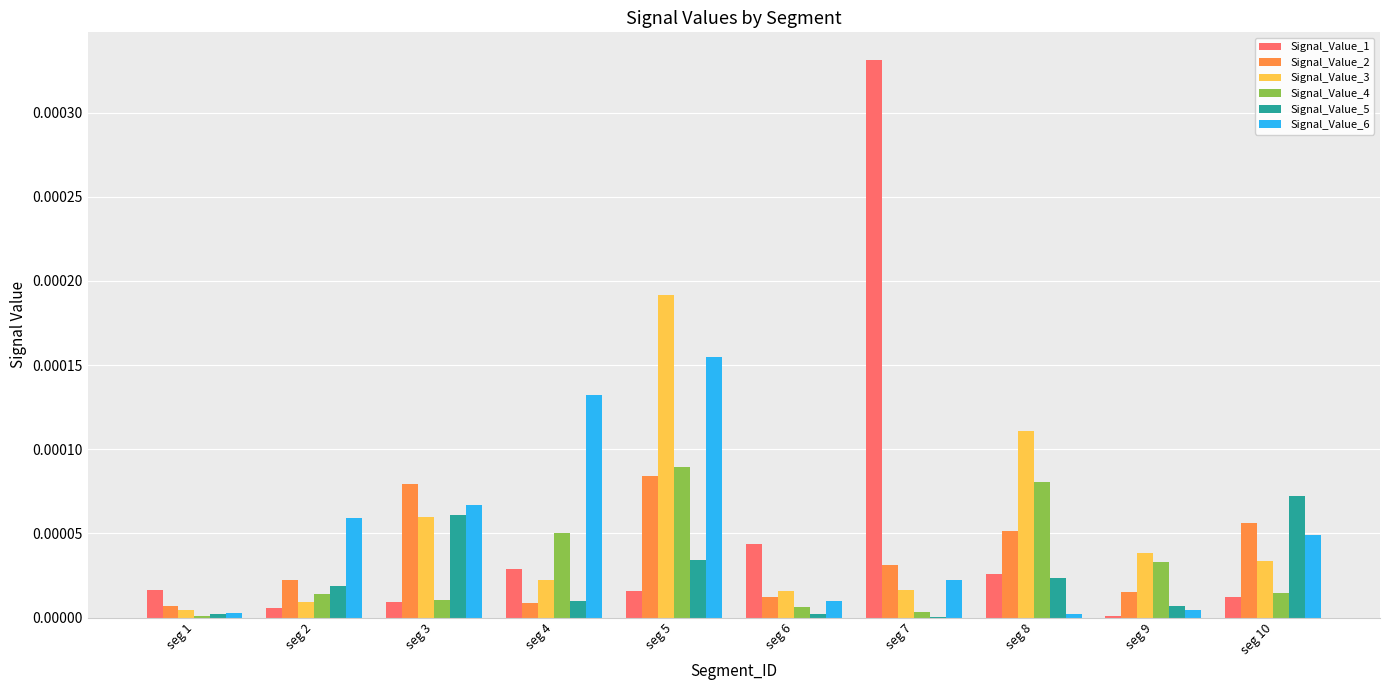

Is the value of Signal_Value_1 at seg 2 greater than the value of Signal_Value_2 at seg 10?

No